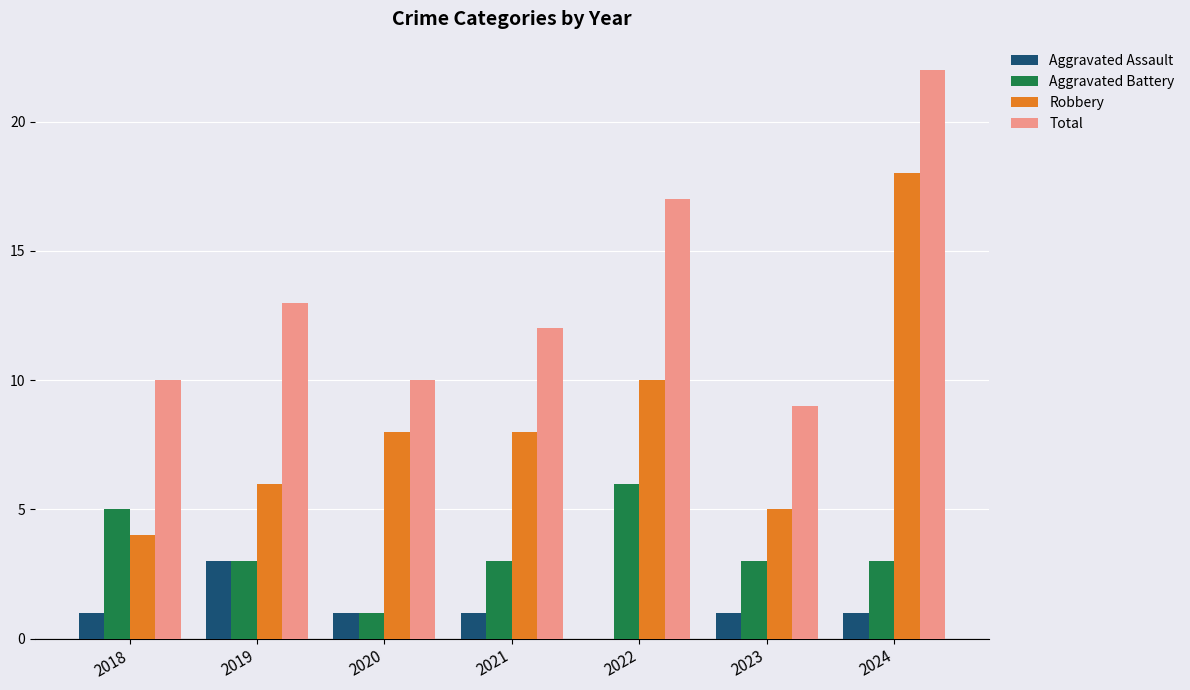

What is the sum of the Aggravated Battery values at 2021 and 2020?

4